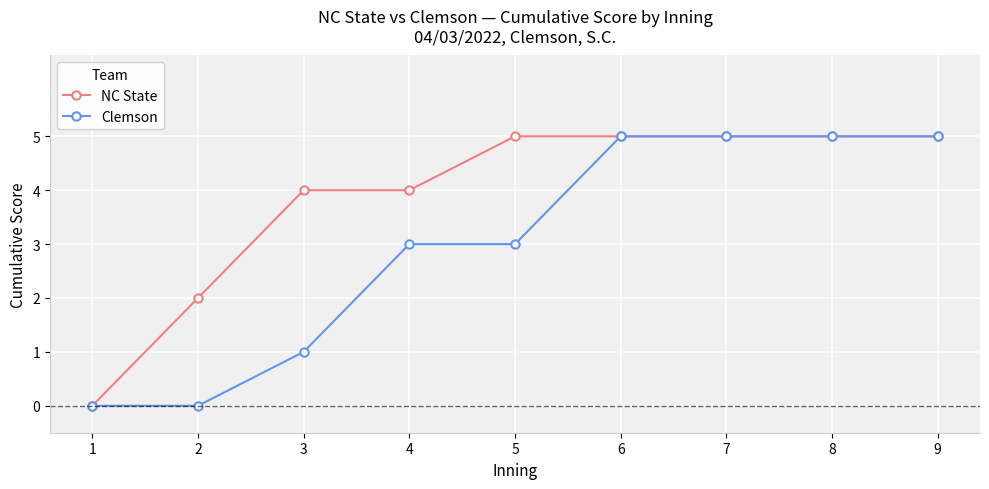

How many values in the NC State series are below 5?

4